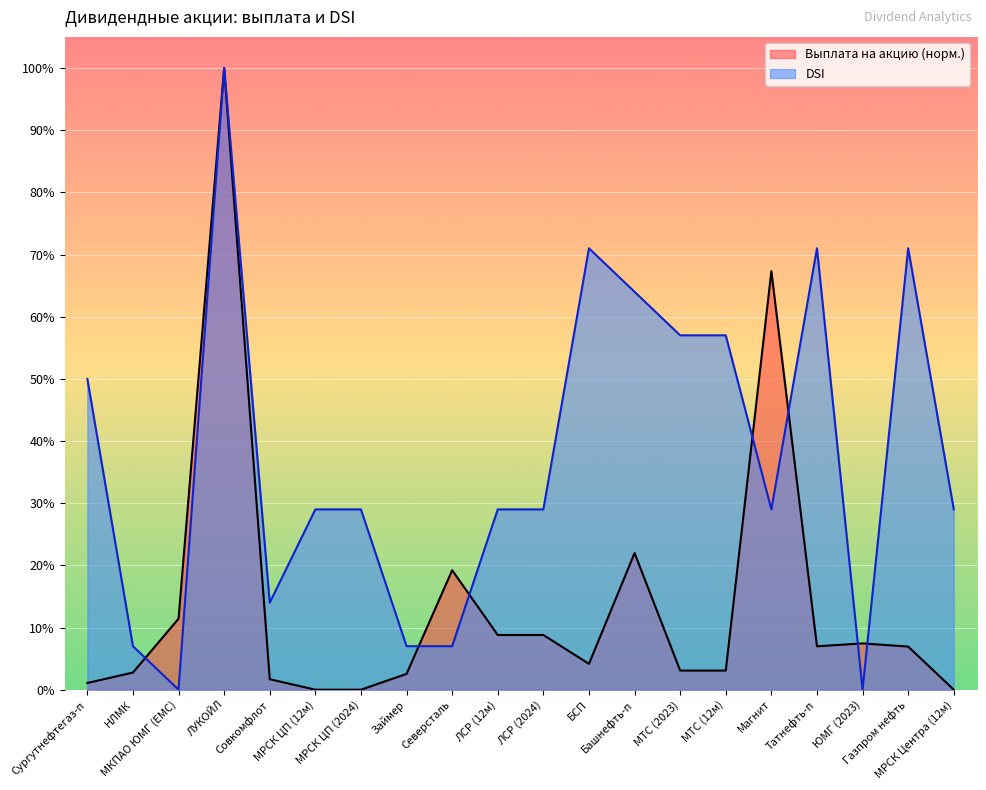

What is the value of the DSI point at the 5th from the left?

0.1